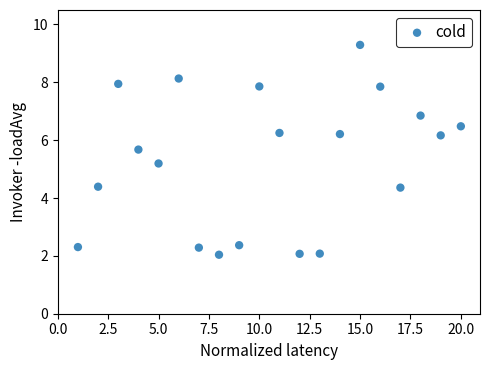

What is the range of X values (max minus min)?

19.0